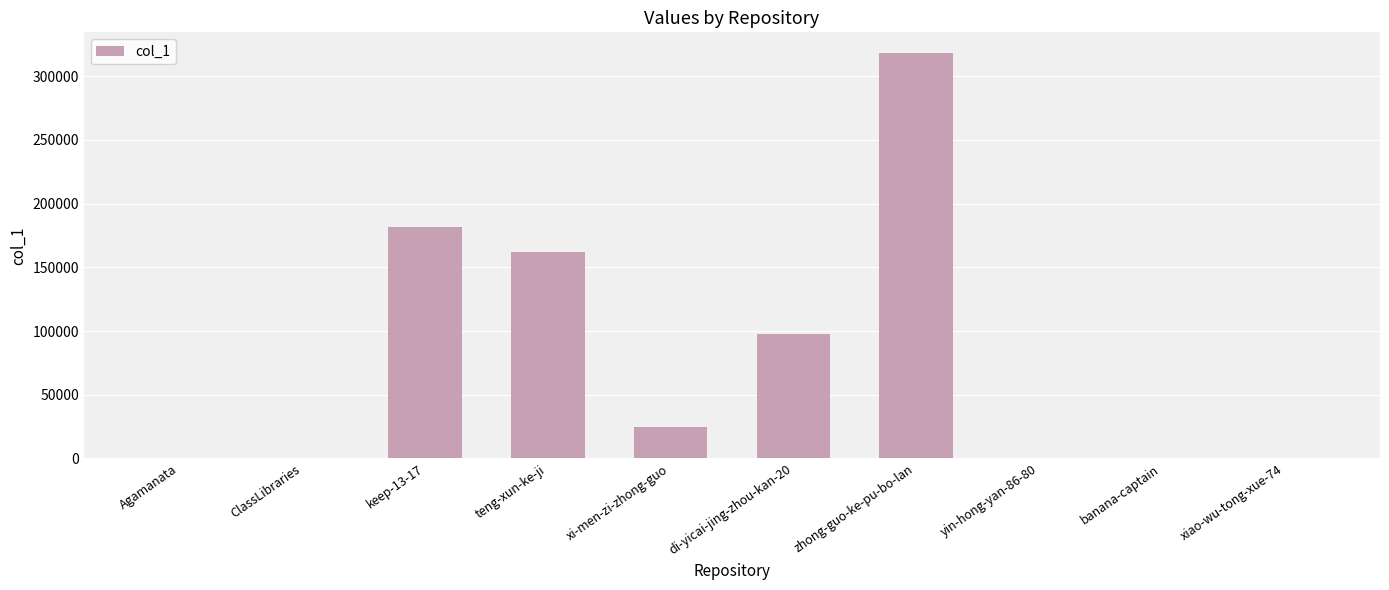

What is the sum of the values at banana-captain and yin-hong-yan-86-80?

3